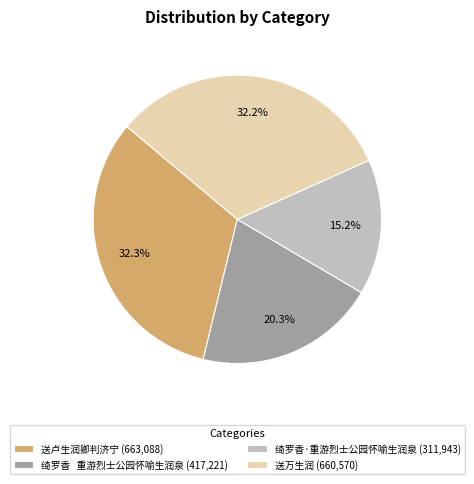

What portion of the pie excludes 送卢生润卿判济宁 (663,088)?

67.7%